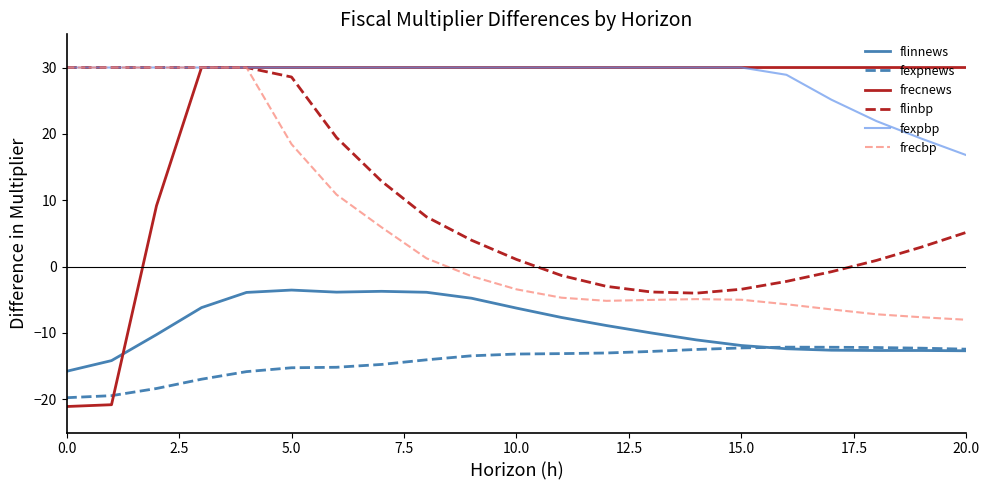

Which series has the widest spread of values?

frecnews